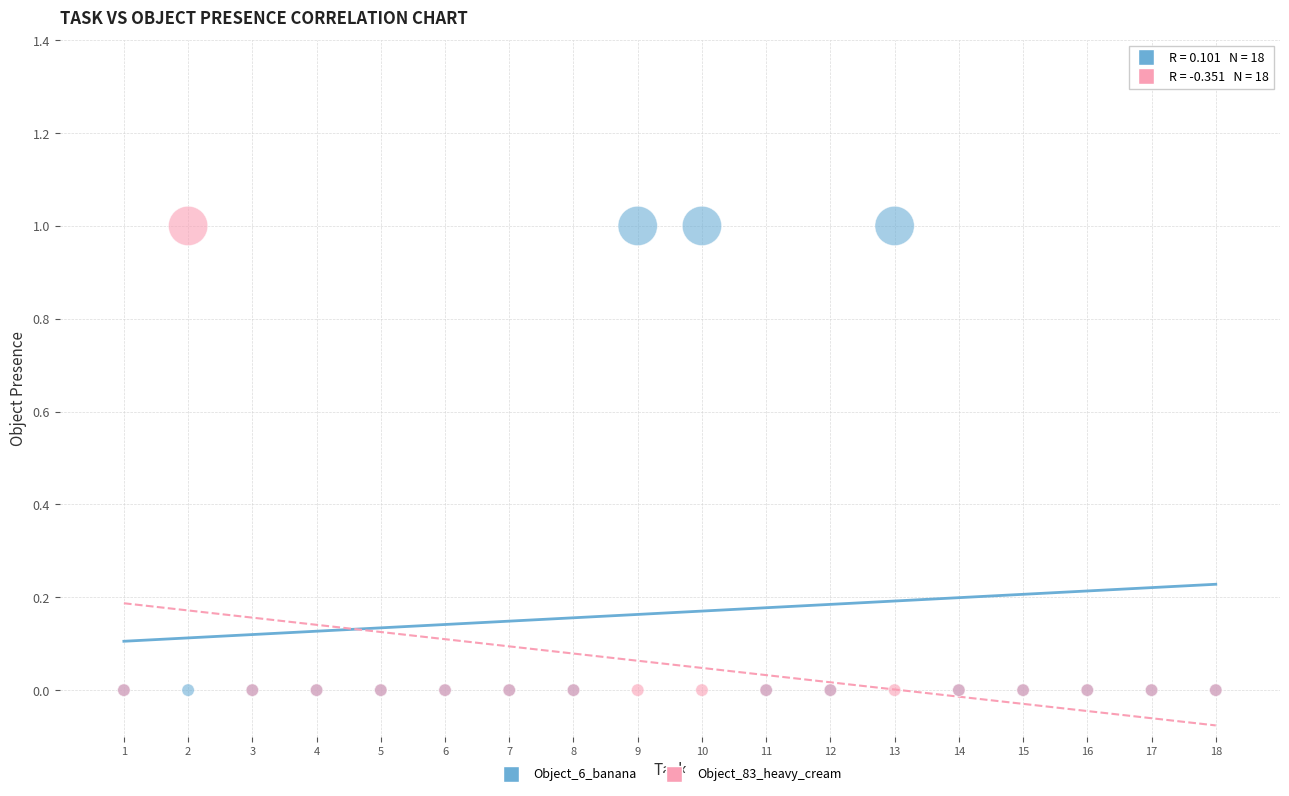

What are all the series names shown in the legend?

Object_6_banana, Object_83_heavy_cream